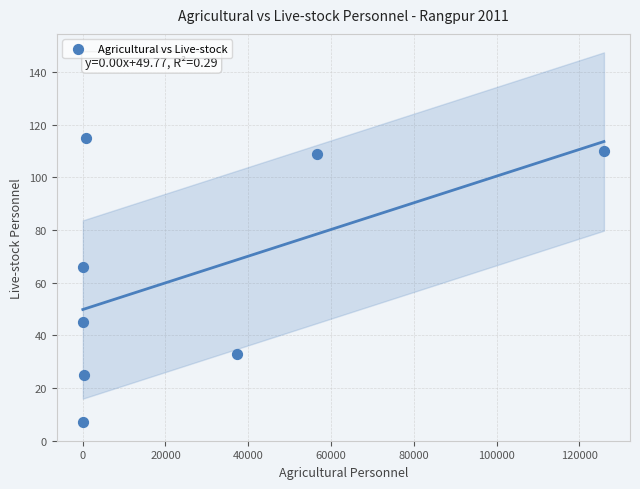

What Y value in the scatter plot is closest to 61?

66